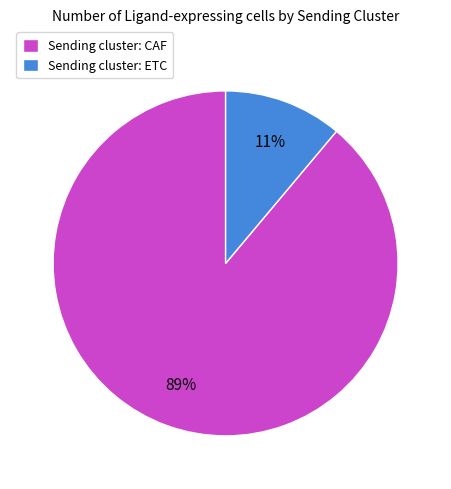

Does Sending cluster: ETC represent more than half of the total?

No